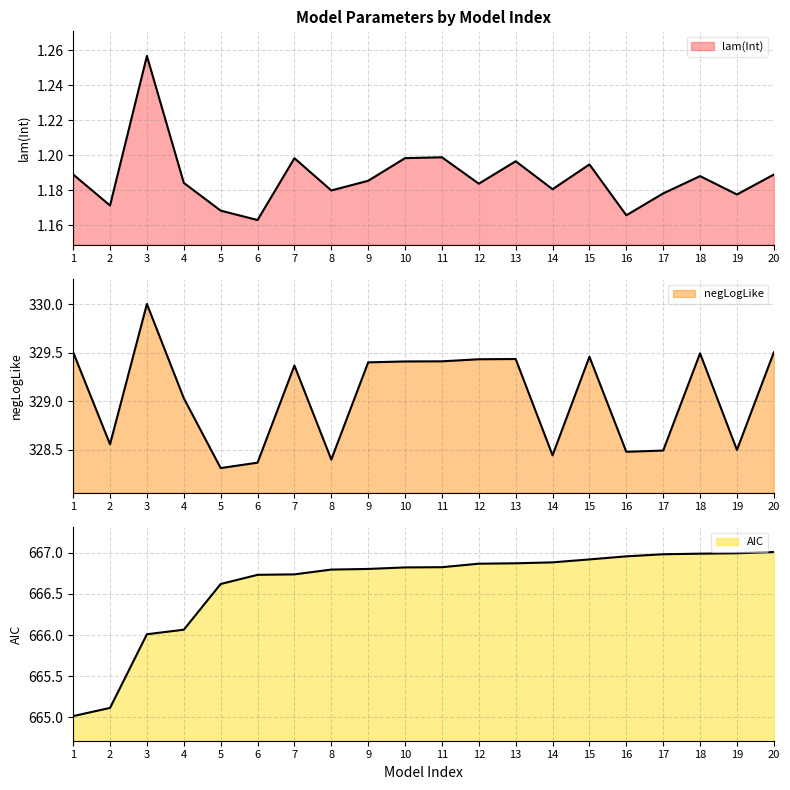

At which category does the chart reach its minimum across all series?

6